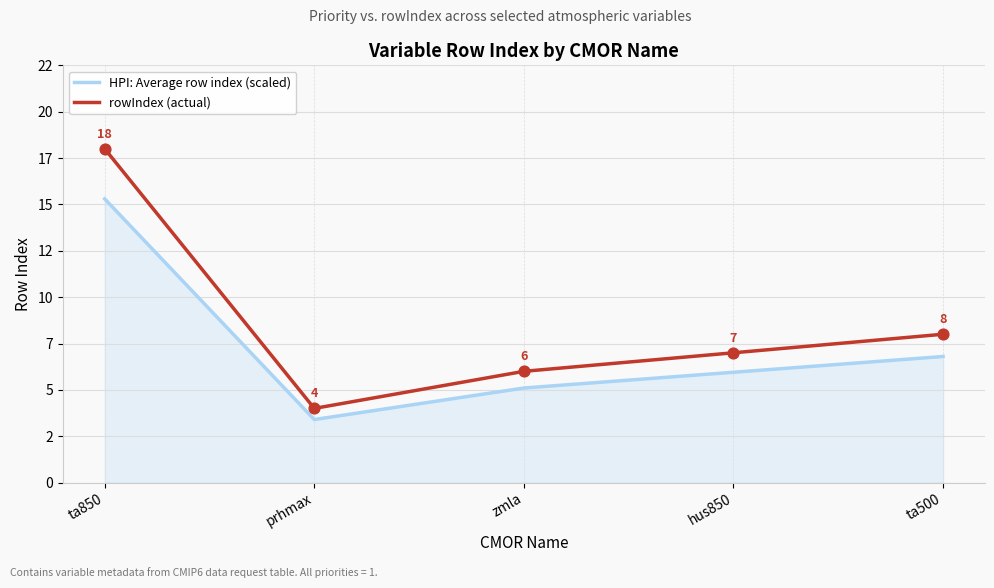

What are all the series names shown in the legend?

HPI: Average row index (scaled), rowIndex (actual)